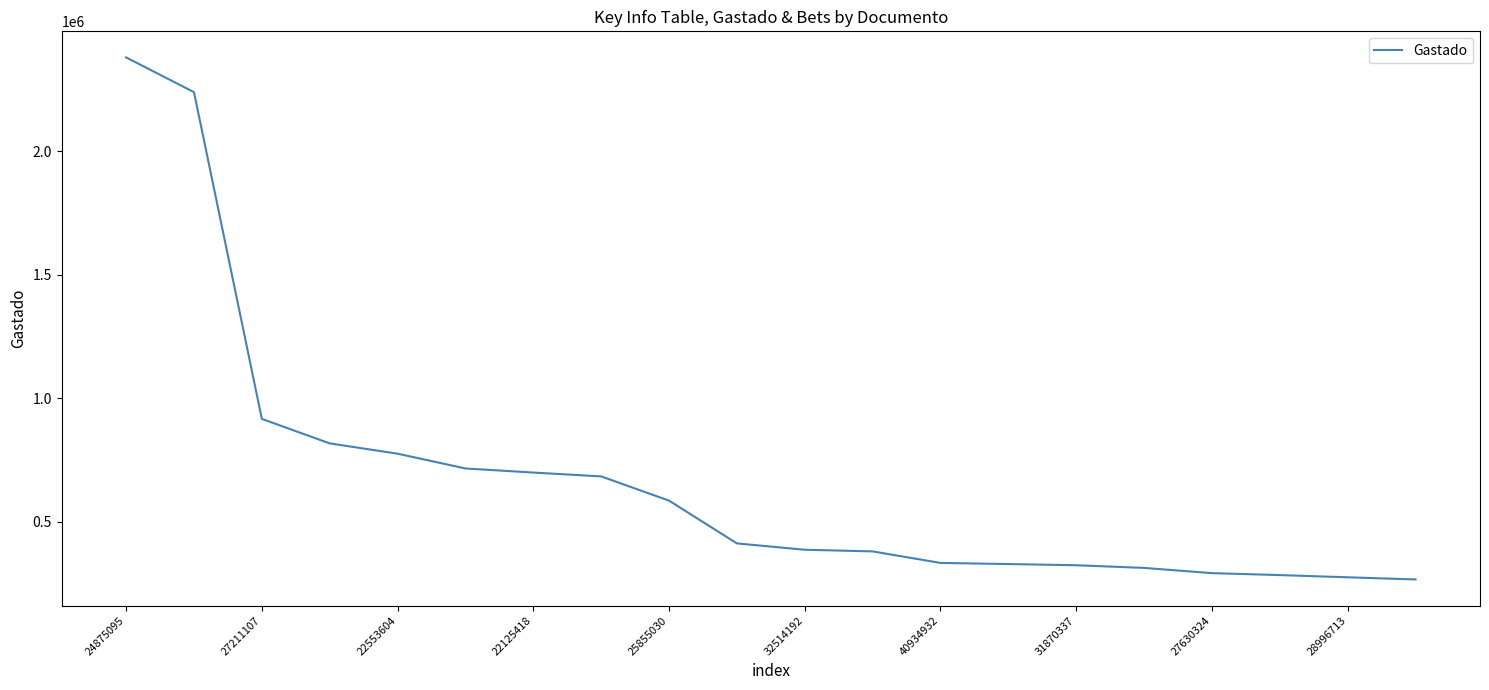

How many distinct data groups are displayed?

1